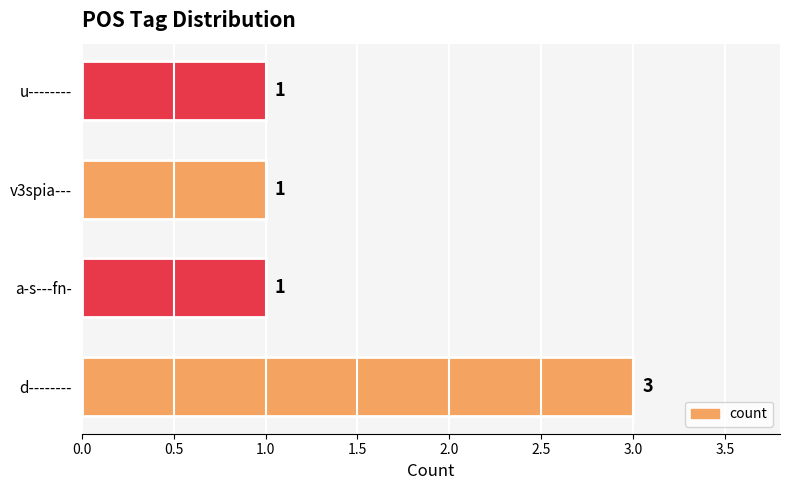

What is the maximum value shown in the chart?

3